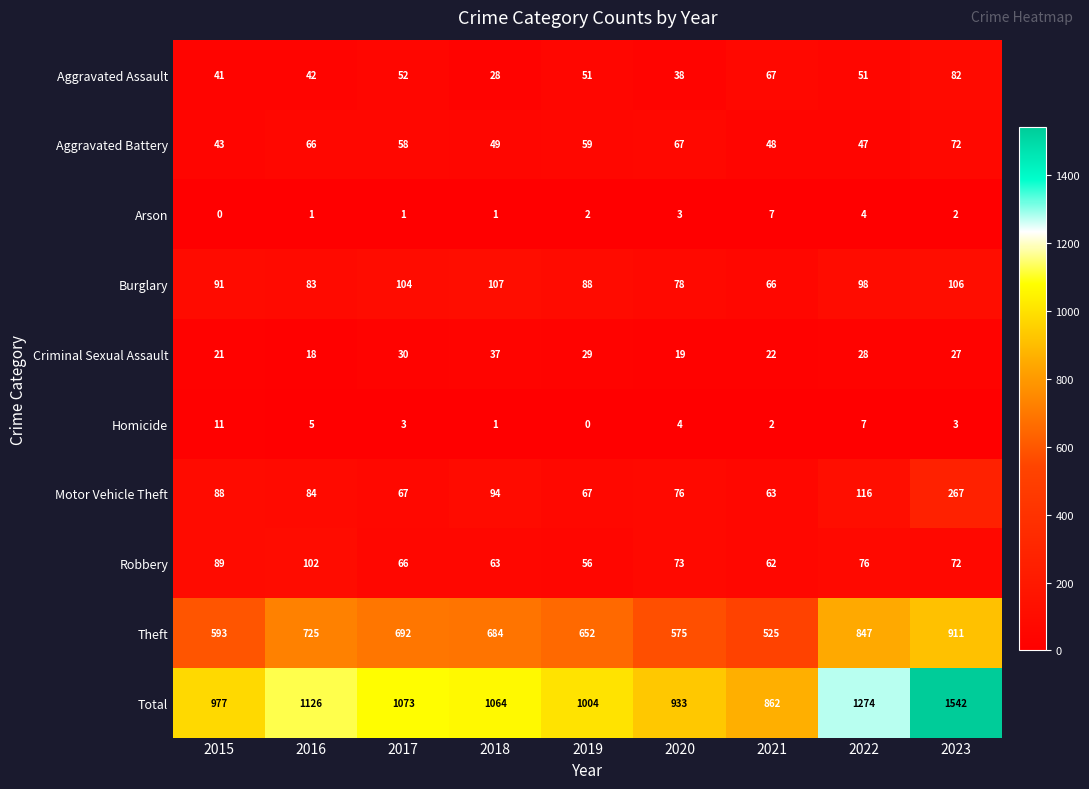

How many data points in Criminal Sexual Assault are less than 27?

4